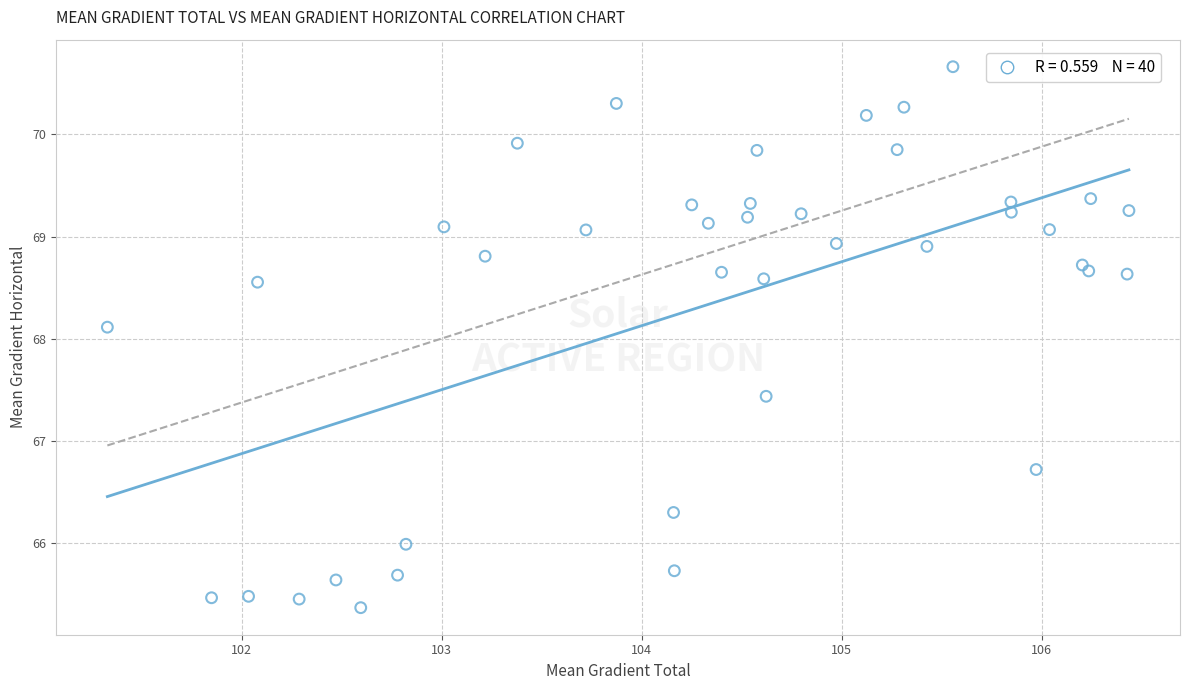

What Y value in the scatter plot is closest to 68?

68.1